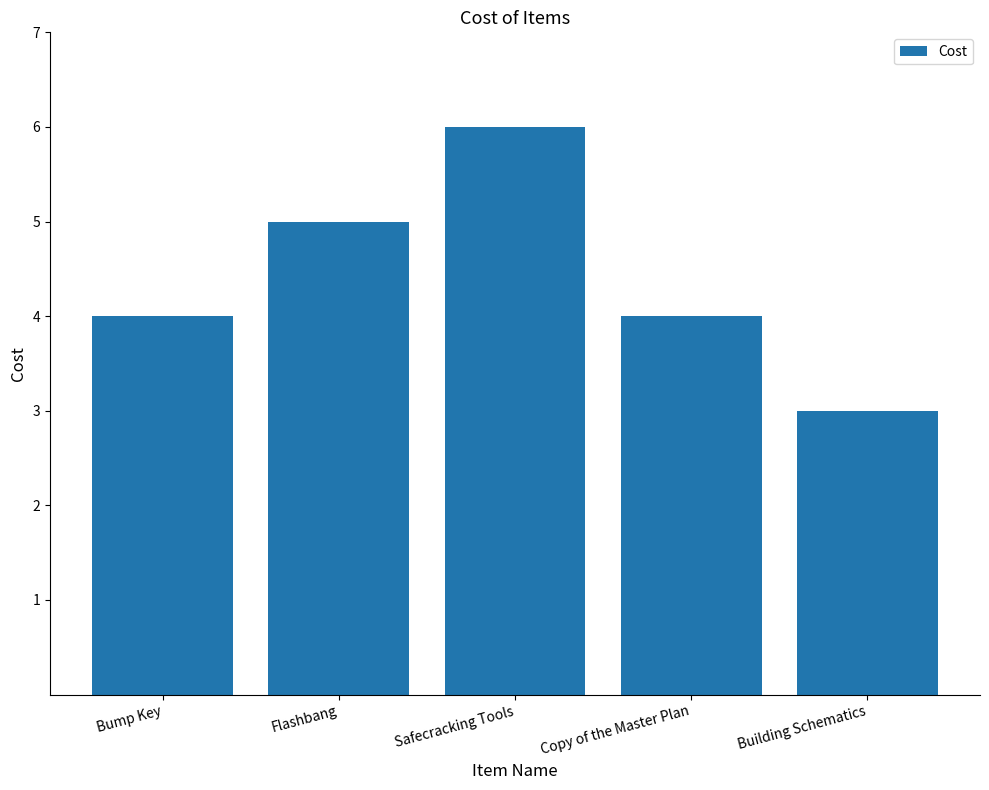

The chart shows a value of 4 at Bump Key. True or false?

True